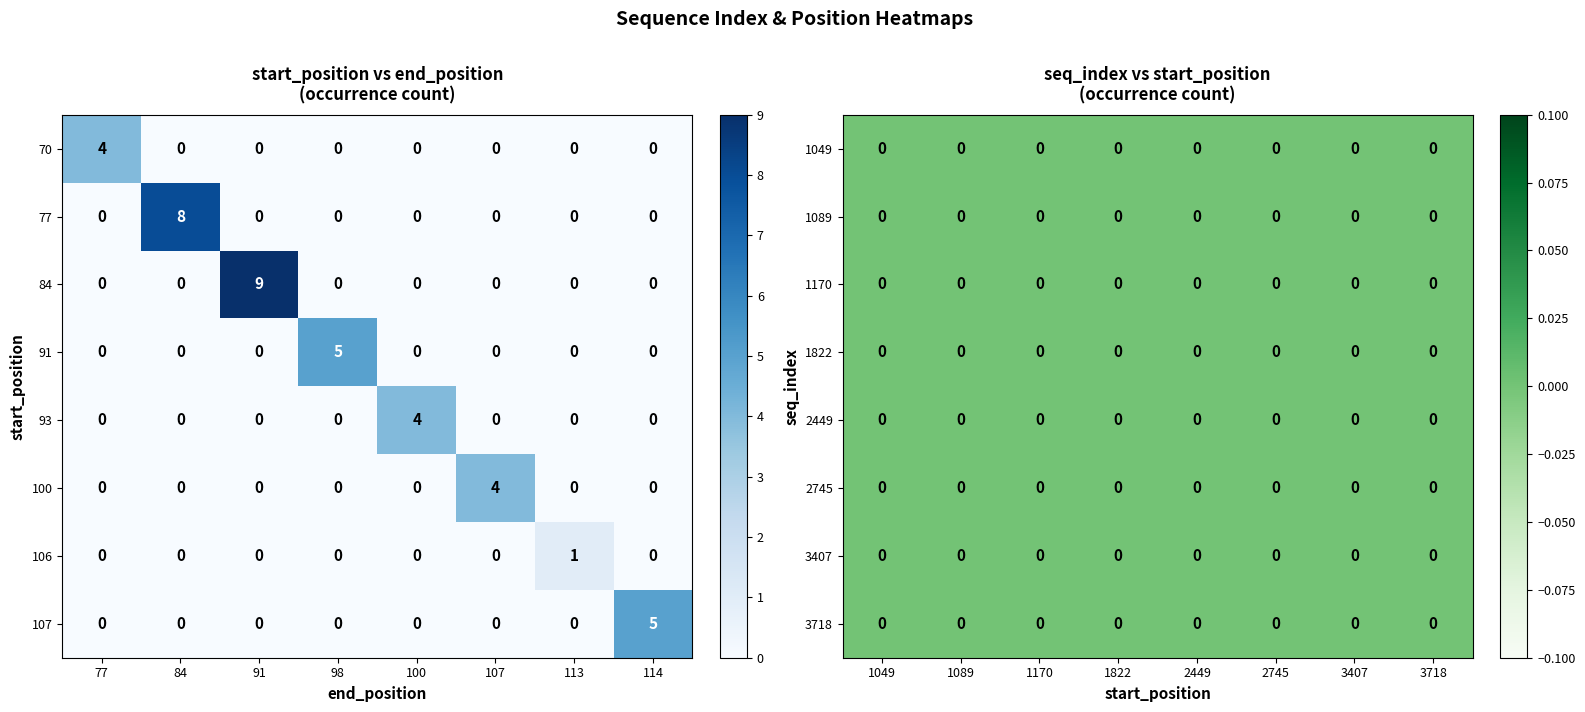

What is the approximate value of 100 at 107?

4